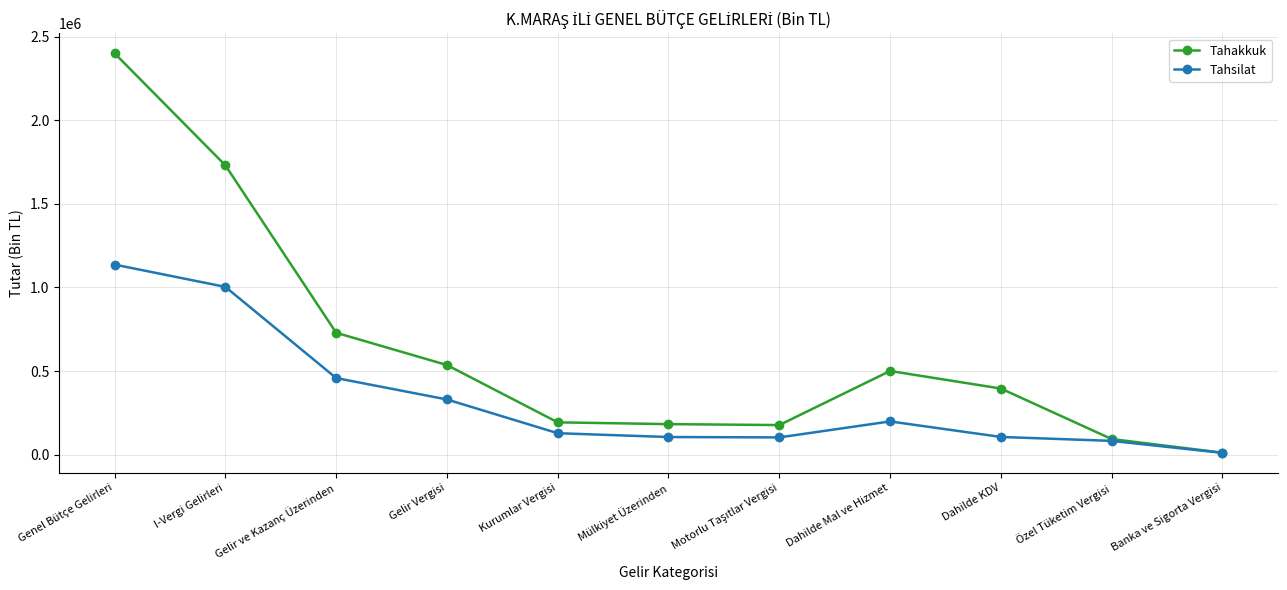

Between Kurumlar Vergisi and Dahilde KDV, which series saw the biggest shift?

Tahakkuk